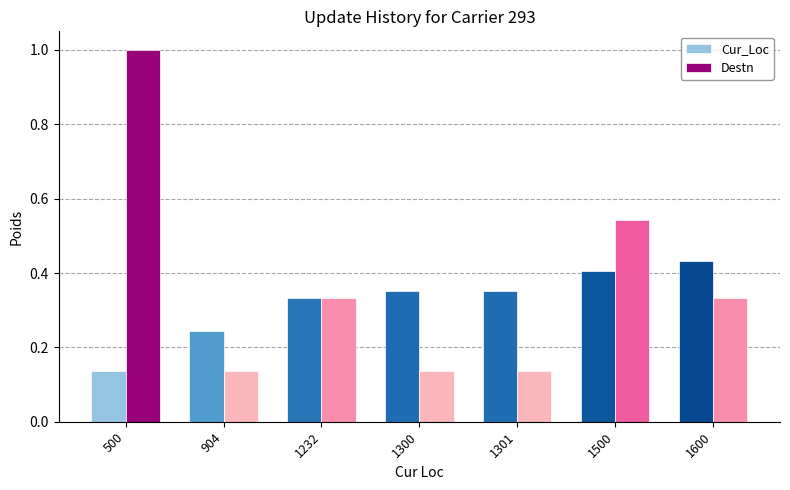

At 1300, list the series in order from smallest to largest.

Destn, Cur_Loc